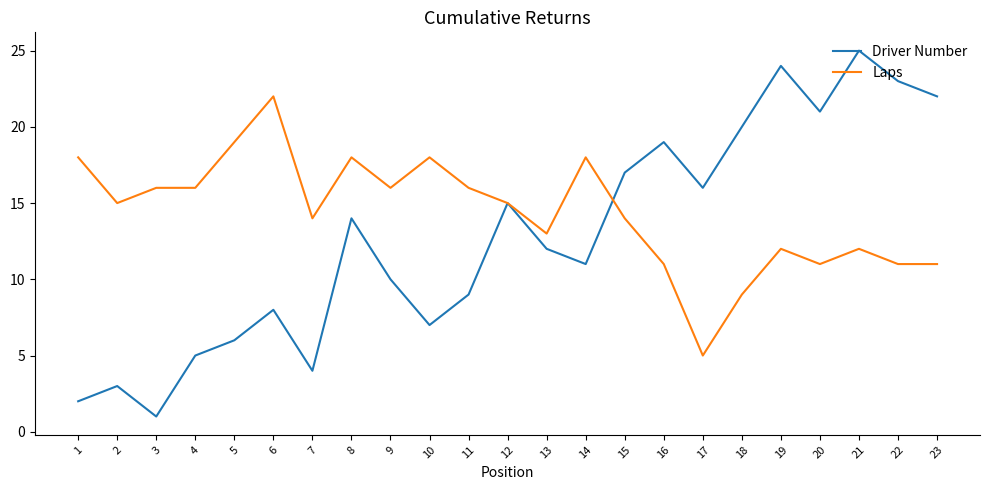

Where is the first local minimum for Laps?

2